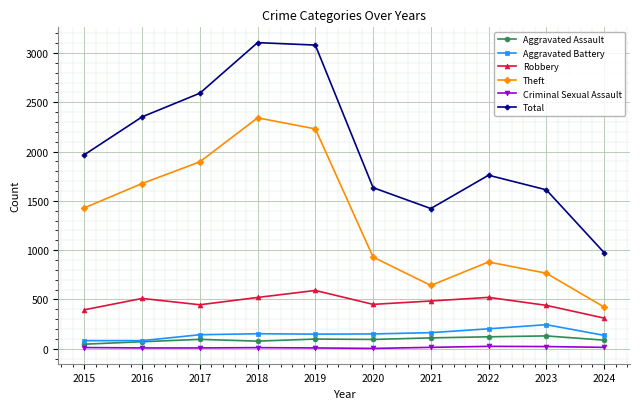

What is the minimum value for Theft?

423